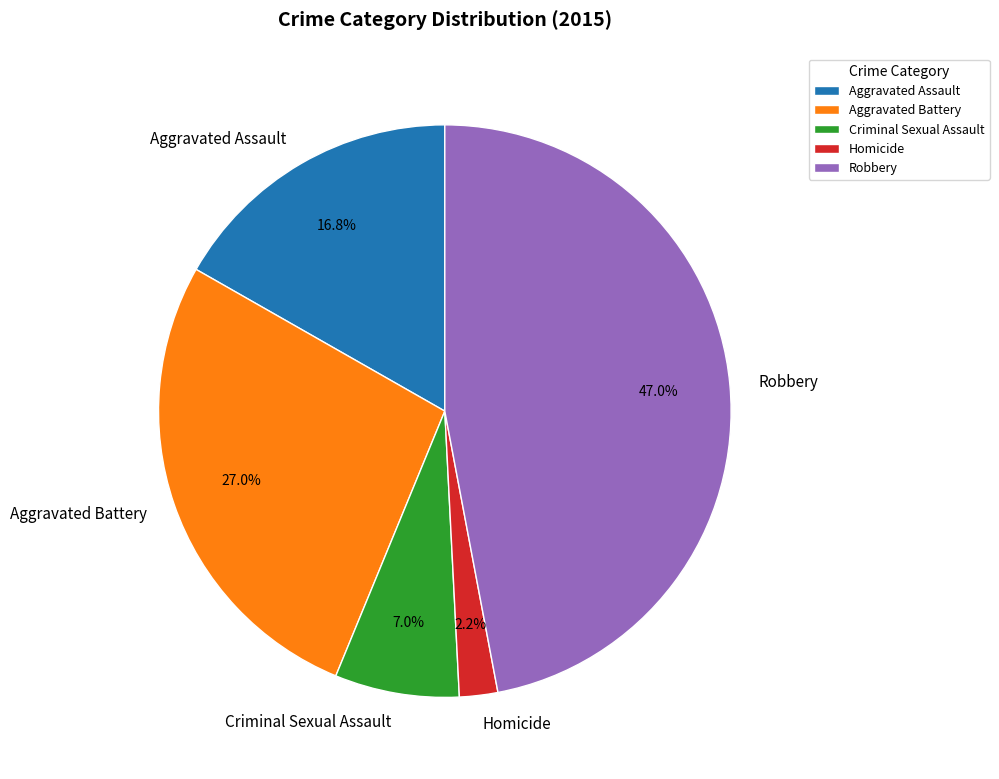

How much of the chart is everything except Robbery?

53.0%